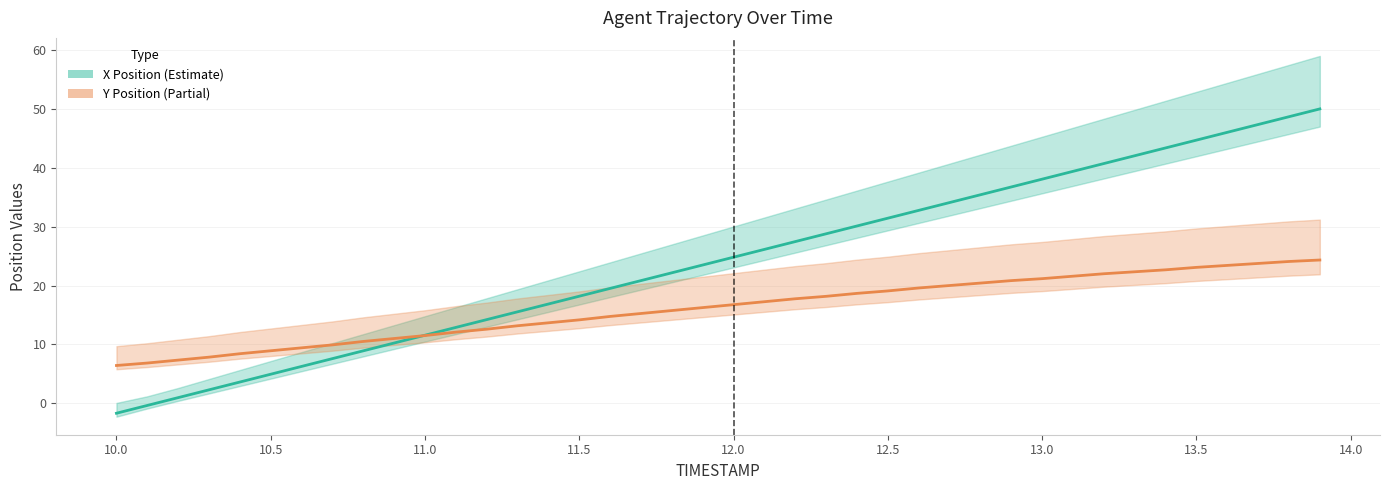

What is the minimum value for Y Position (Partial)?

6.4